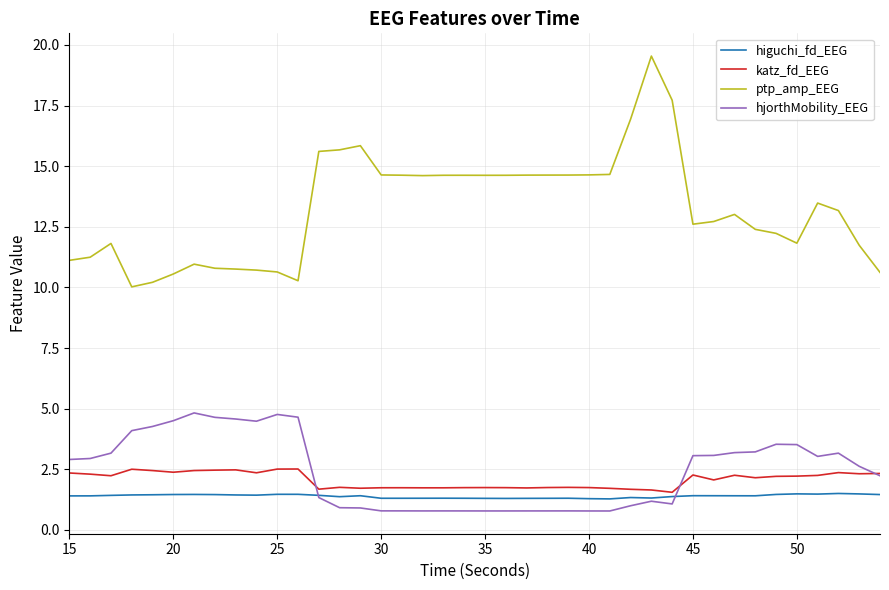

List the series in order of their peak value, highest first.

ptp_amp_EEG, hjorthMobility_EEG, katz_fd_EEG, higuchi_fd_EEG